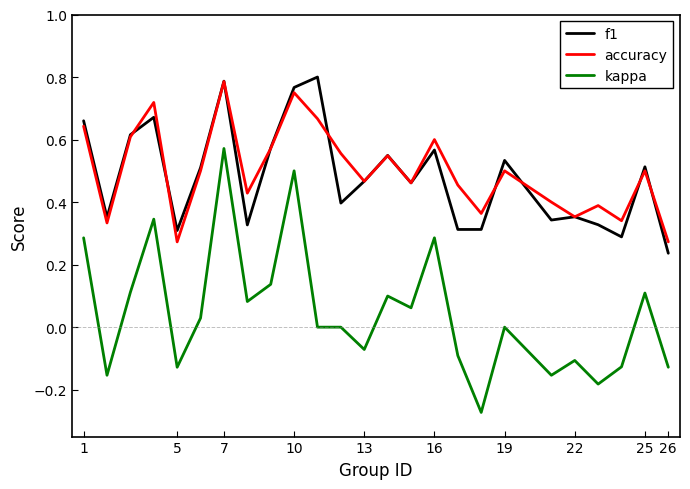

True or false: f1 and kappa cross at least once.

False